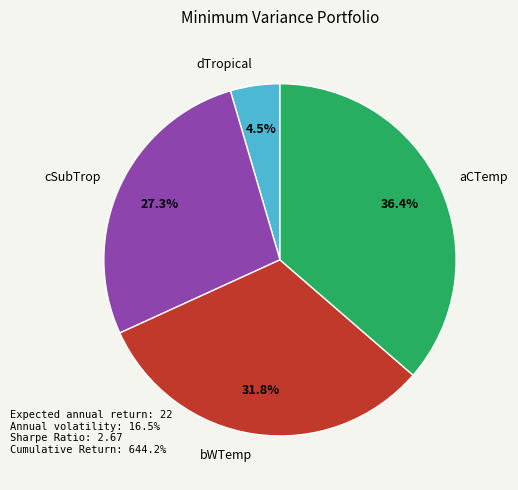

What is the smallest slice in the pie chart?

dTropical